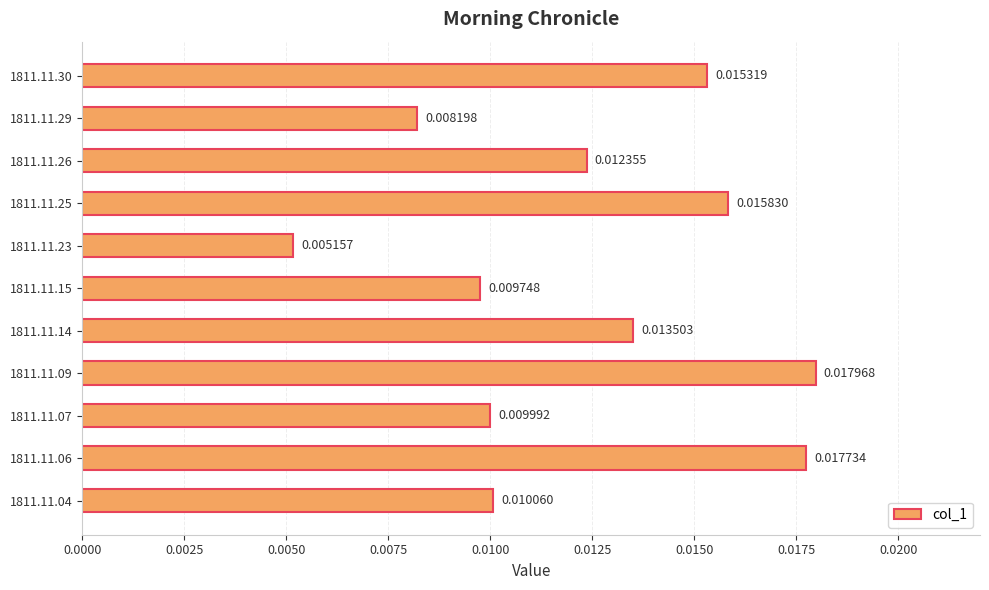

Which has a higher value, 1811.11.29 or 1811.11.07?

1811.11.07